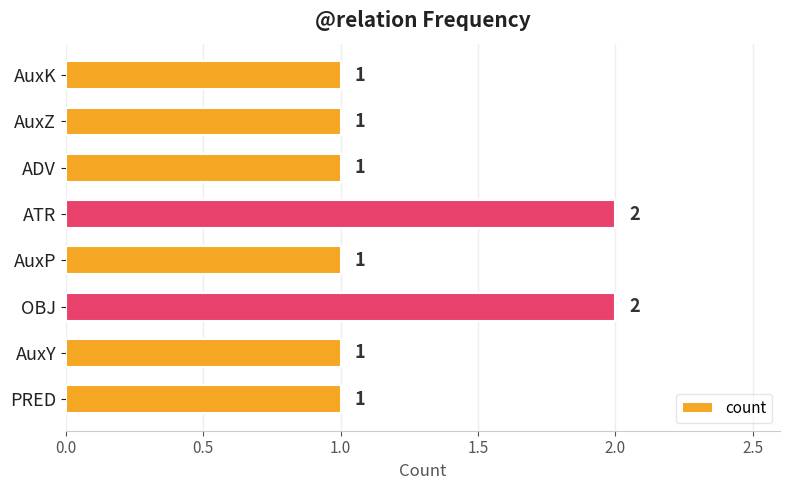

Is it true that the value at PRED is 1?

True